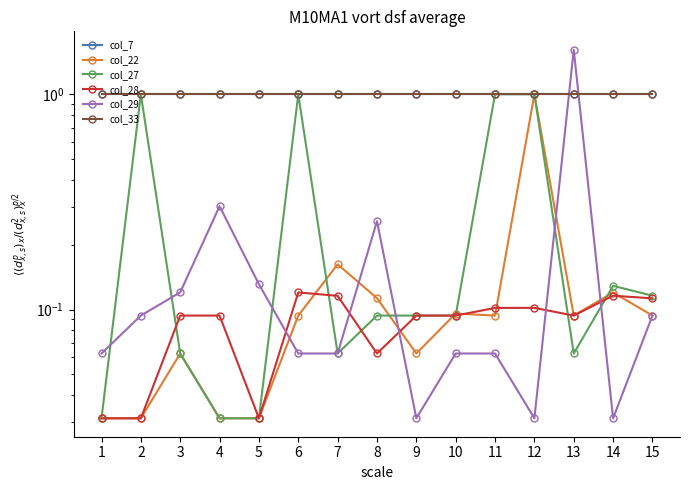

What is the sum of the col_7 values at 7 and 1?

2.0